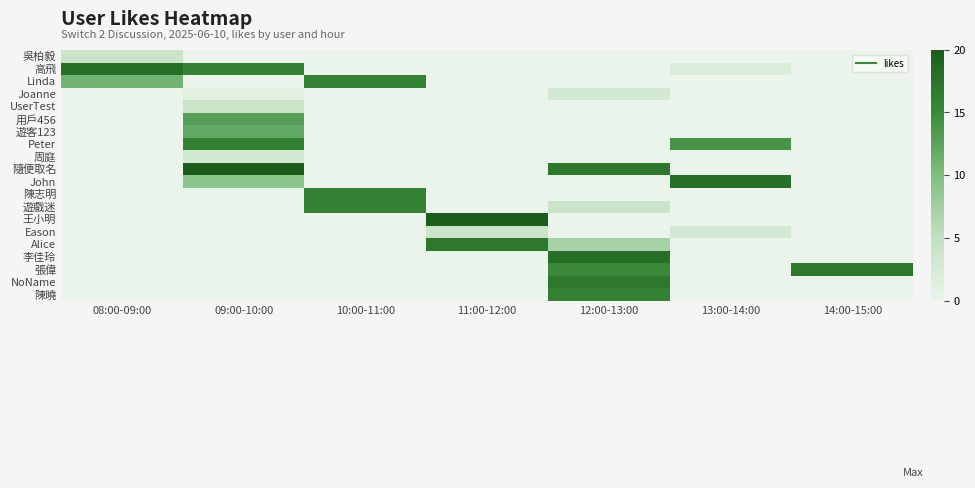

Which series changed the most between 11:00-12:00 and 13:00-14:00?

王小明